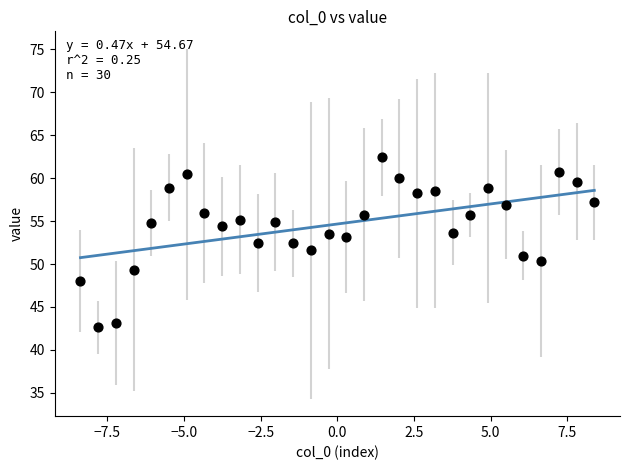

What is the range of X values (max minus min)?

16.8